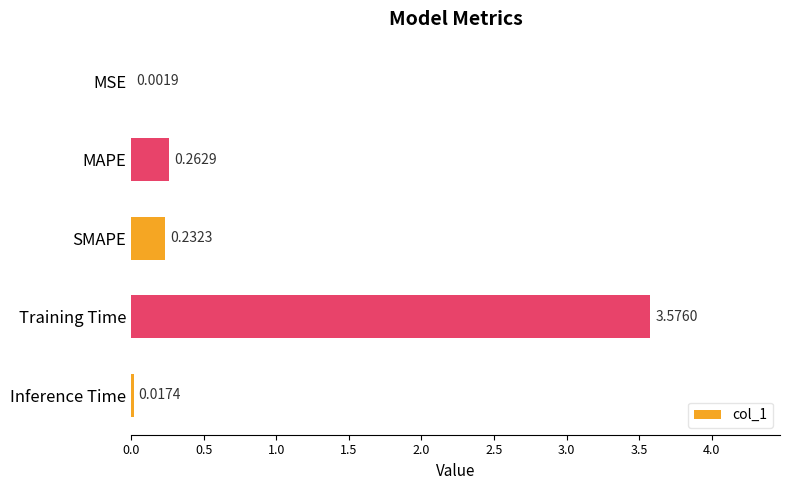

What is the average value?

0.8